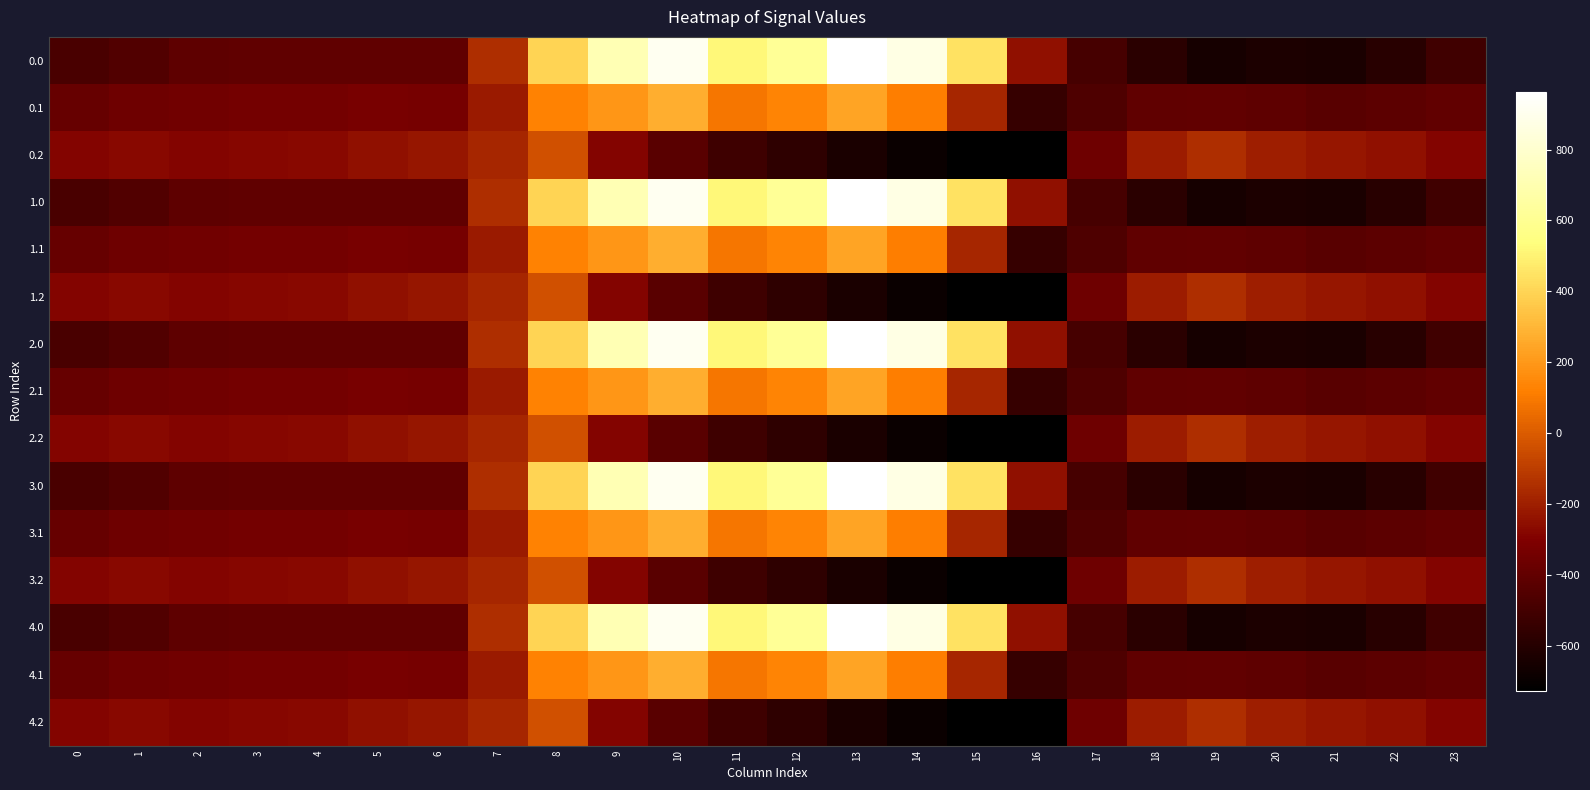

At which category is the sum across all series the highest?

10